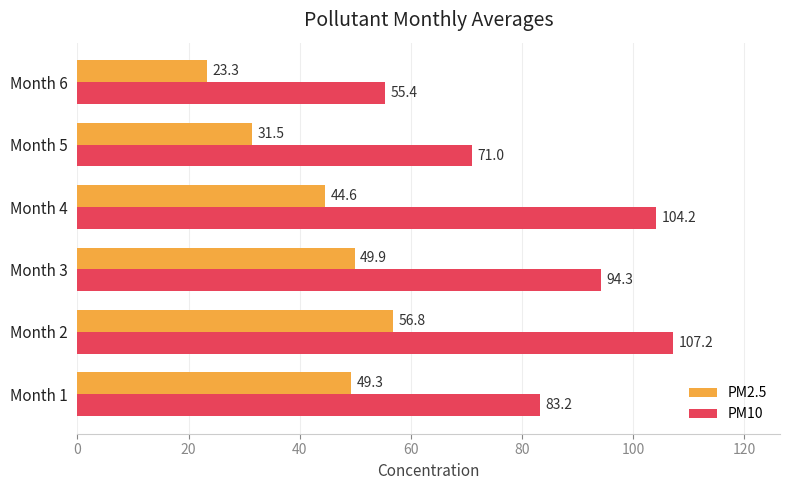

Which category has the highest value across all series?

Month 2